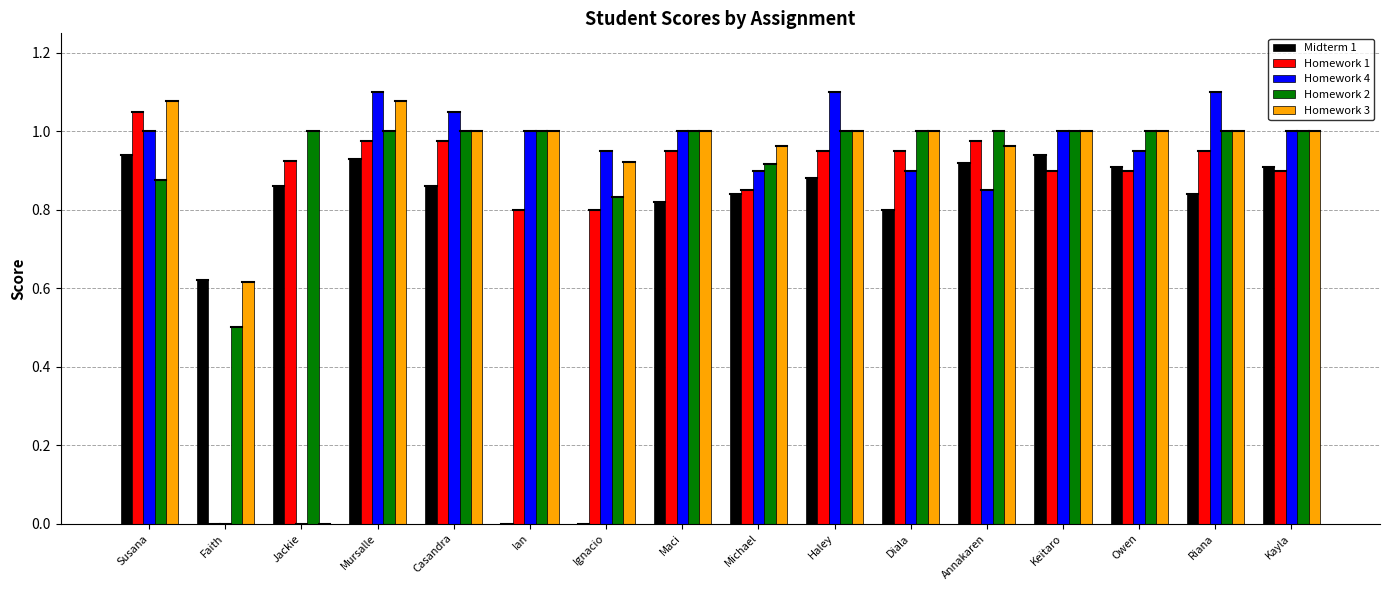

The value of Homework 2 at Jackie is 1.0. True or false?

True